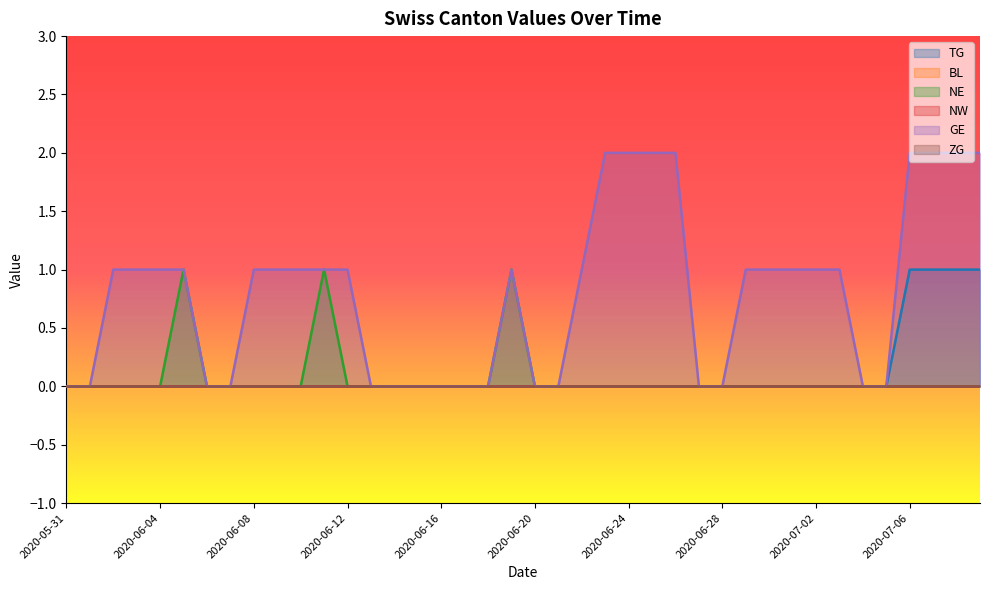

What is the label of the 16th point from the left?

2020-06-15